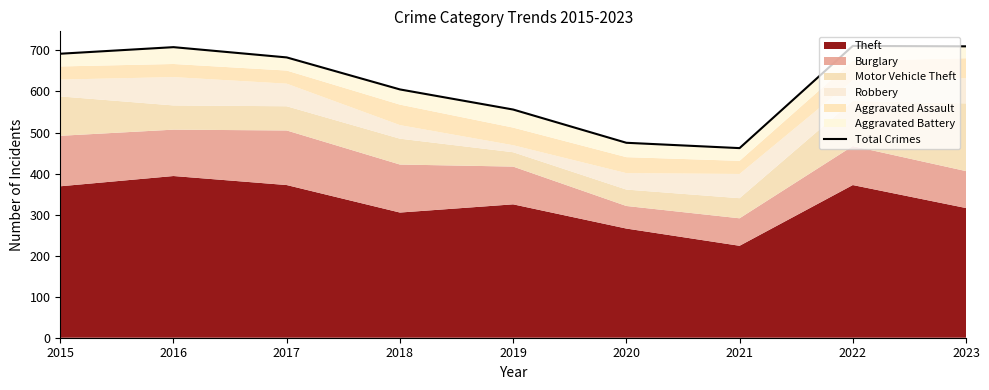

Which category has the lowest value across all series?

2021